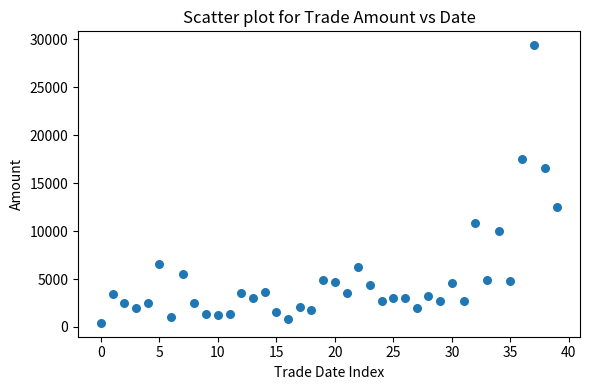

What Y value in the scatter plot is closest to 14915?

16609.9